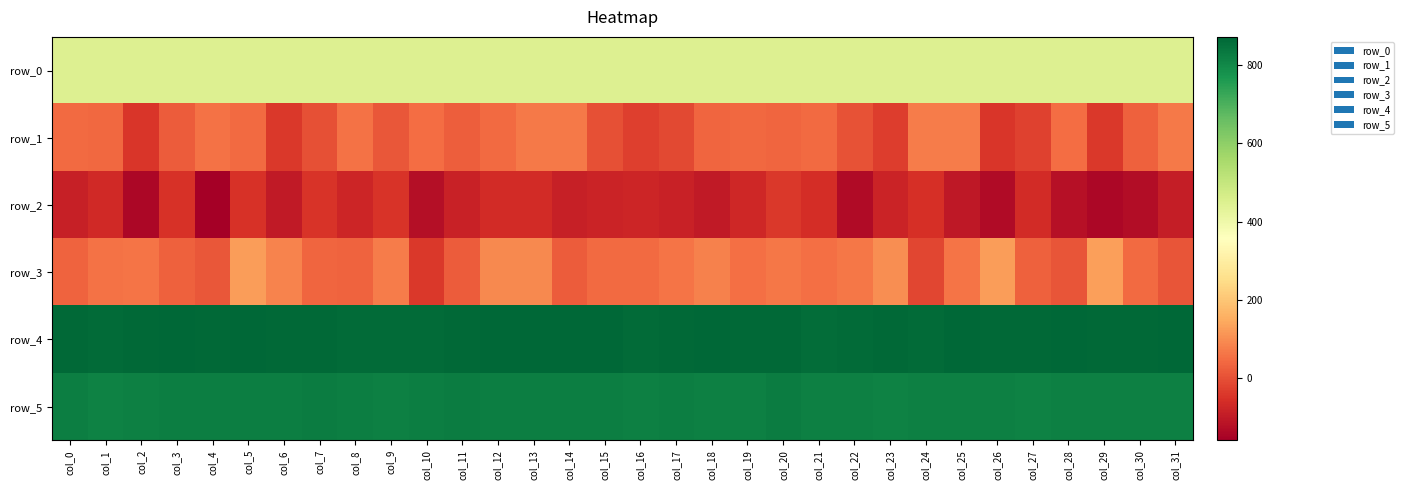

At which label is row_5 closest to 821?

col_0